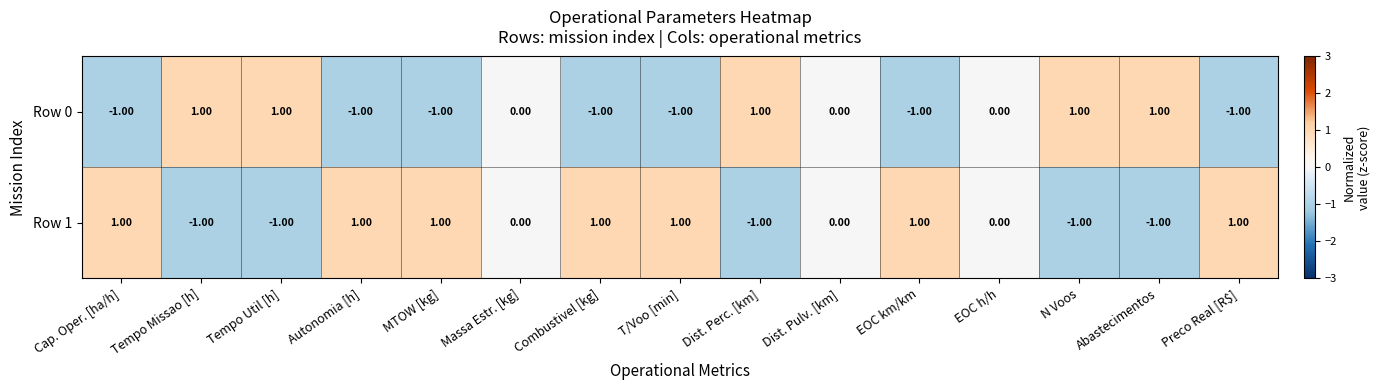

How many values in Row 1 are below zero?

5